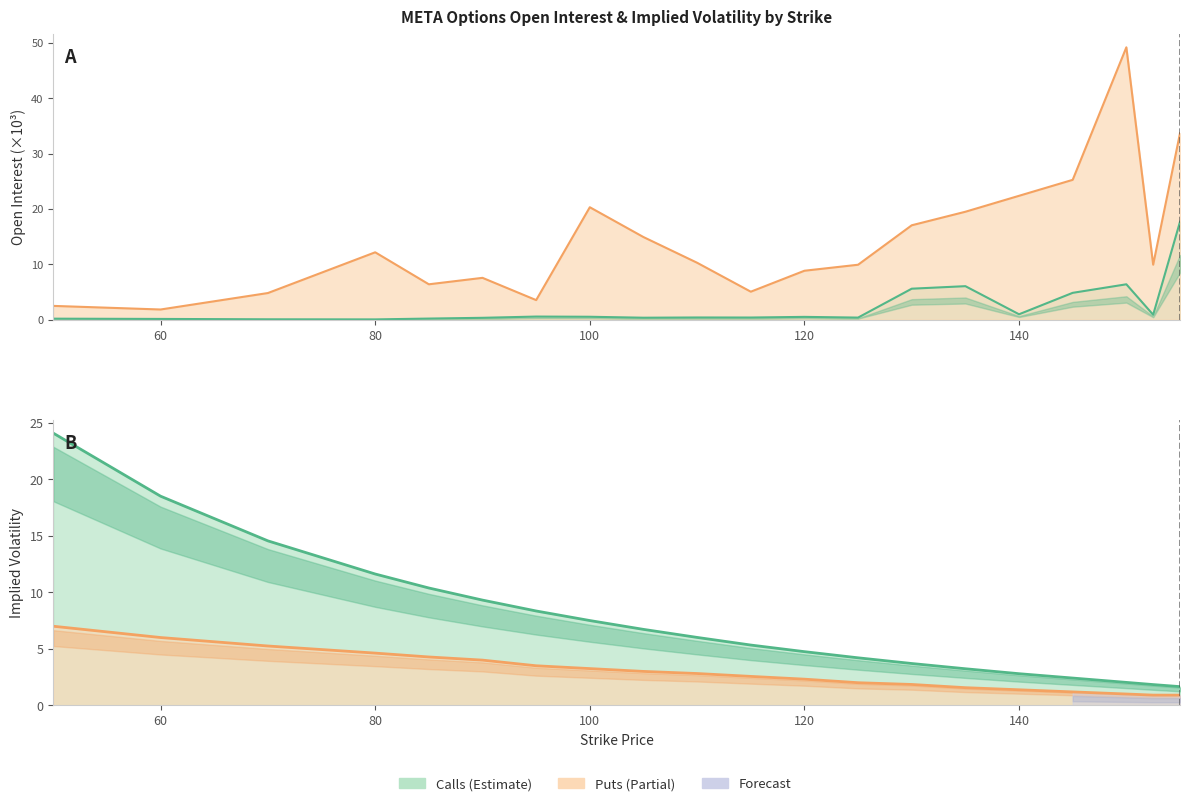

Count the number of categories in the chart.

20